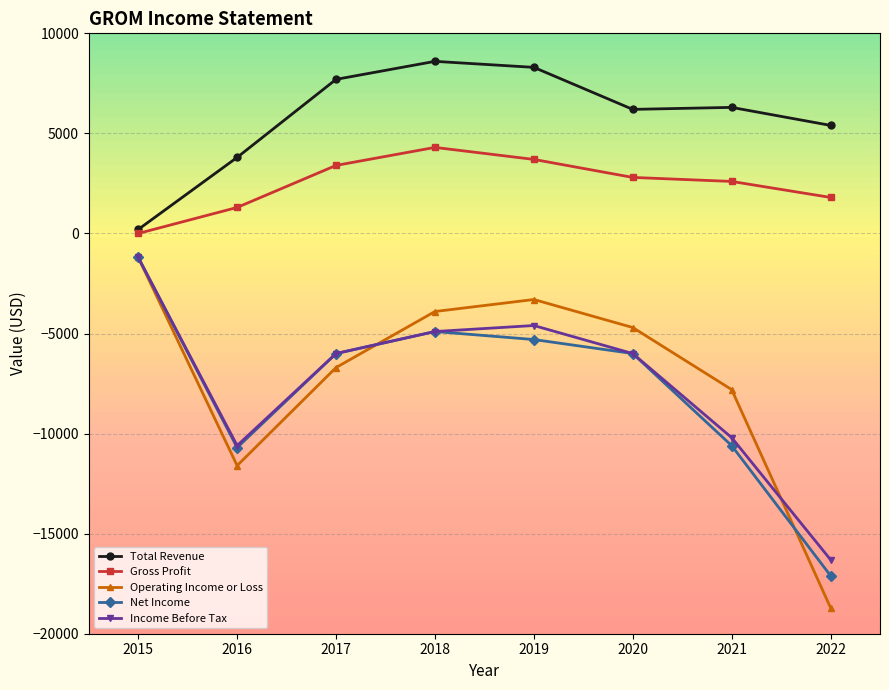

True or false: Net Income and Gross Profit intersect in this chart.

False